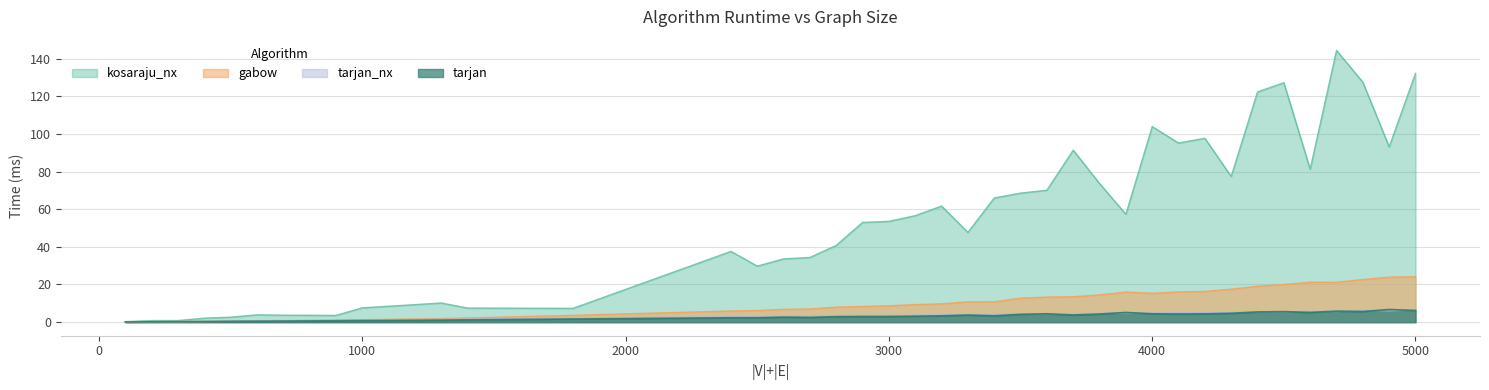

Reading left to right, what are all the values shown in this chart?

gabow: 100=0.1	200=0.1	300=0.2	400=0.3	500=0.5	600=0.6	700=0.7	900=1.1	1000=1.3	1100=1.5	1300=1.9	1400=2.2	1800=3.6	2400=5.9	2500=6.1	2600=6.8	2700=7.0	2800=8.0	2900=8.3	3000=8.7	3100=9.3	3200=9.7	3300=10.8	3400=10.8	3500=12.7	3600=13.3	3700=13.5	3800=14.4	3900=16.0	4000=15.3	4100=16.0	4200=16.3	4300=17.5	4400=19.0	4500=20.0	4600=21.2	4700=21.2	4800=22.6	4900=23.9	5000=24.1
kosaraju_nx: 100=0.3	200=0.8	300=0.8	400=2.1	500=2.6	600=3.9	700=3.7	900=3.6	1000=7.6	1100=8.4	1300=10.2	1400=7.5	1800=7.3	2400=37.6	2500=29.8	2600=33.6	2700=34.4	2800=40.8	2900=53.0	3000=53.5	3100=56.6	3200=61.7	3300=47.7	3400=66.0	3500=68.5	3600=70.1	3700=91.4	3800=73.7	3900=57.3	4000=103.9	4100=95.2	4200=97.7	4300=77.4	4400=122.3	4500=127.2	4600=81.3	4700=144.3	4800=127.5	4900=93.1	5000=132.2
tarjan: 100=0.1	200=0.2	300=0.2	400=0.3	500=0.4	600=0.5	700=0.6	900=0.7	1000=0.8	1100=0.9	1300=1.1	1400=1.2	1800=1.6	2400=2.3	2500=2.3	2600=2.7	2700=2.5	2800=2.9	2900=3.0	3000=3.0	3100=3.1	3200=3.4	3300=3.8	3400=3.4	3500=4.2	3600=4.4	3700=3.8	3800=4.3	3900=5.2	4000=4.4	4100=4.3	4200=4.4	4300=4.7	4400=5.4	4500=5.6	4600=5.2	4700=5.9	4800=5.7	4900=6.7	5000=6.2
tarjan_nx: 100=0.1	200=0.2	300=0.3	400=0.5	500=0.6	600=0.7	700=0.8	900=1.1	1000=1.2	1100=1.3	1300=1.5	1400=1.7	1800=2.2	2400=2.9	2500=3.0	2600=3.1	2700=3.3	2800=3.5	2900=3.6	3000=3.6	3100=3.8	3200=4.1	3300=4.0	3400=4.1	3500=4.4	3600=4.5	3700=4.5	3800=4.7	3900=4.8	4000=4.9	4100=5.0	4200=5.2	4300=5.2	4400=5.5	4500=5.5	4600=5.8	4700=5.7	4800=6.2	4900=6.0	5000=6.5